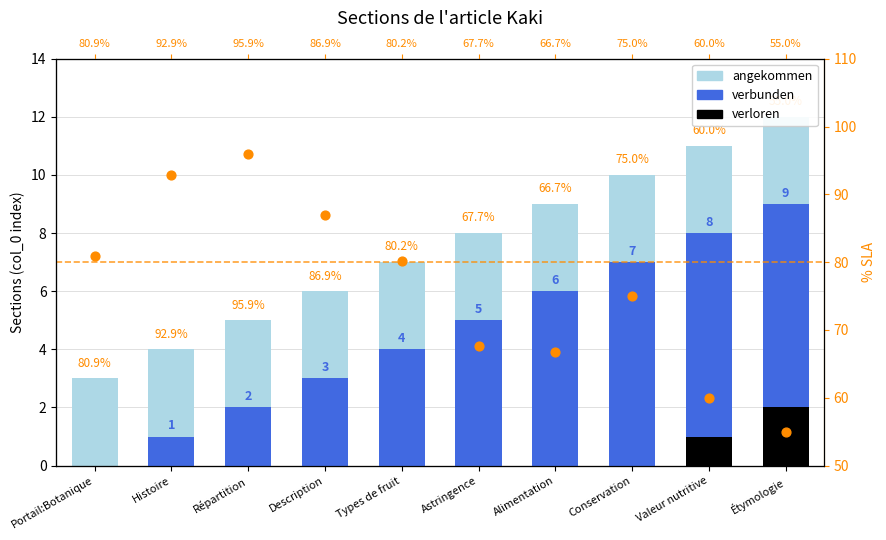

Is the value of angekommen at Valeur nutritive greater than the value of verbunden at Conservation?

Yes